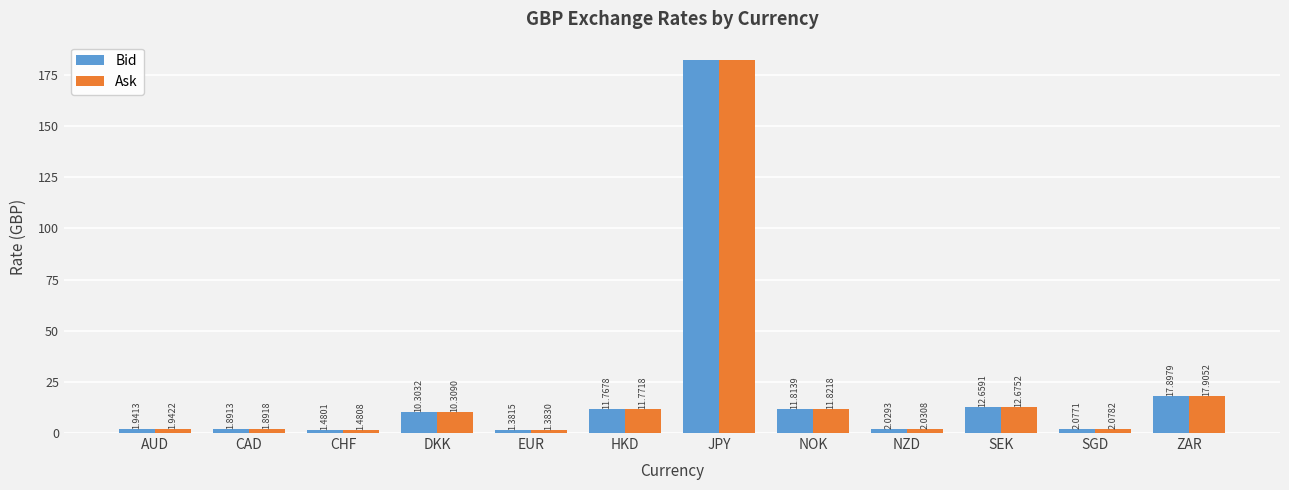

Which series has the largest range (max minus min)?

Ask